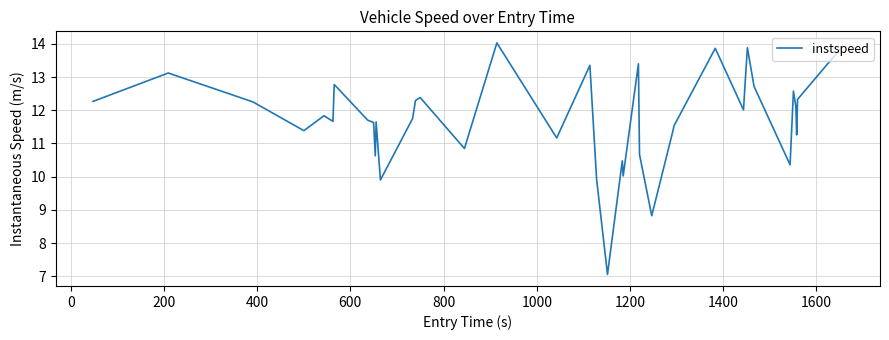

What is the maximum value shown in the chart?

14.0